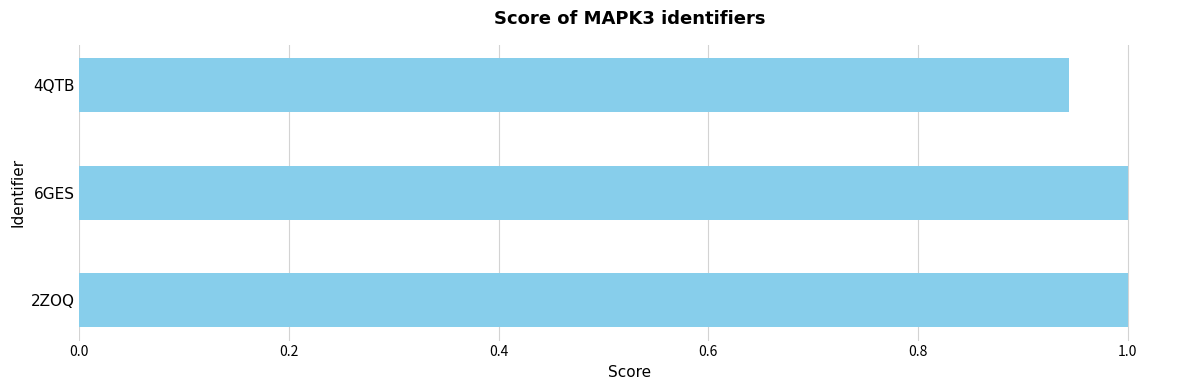

What is the sum of the values at 2ZOQ and 4QTB?

1.9